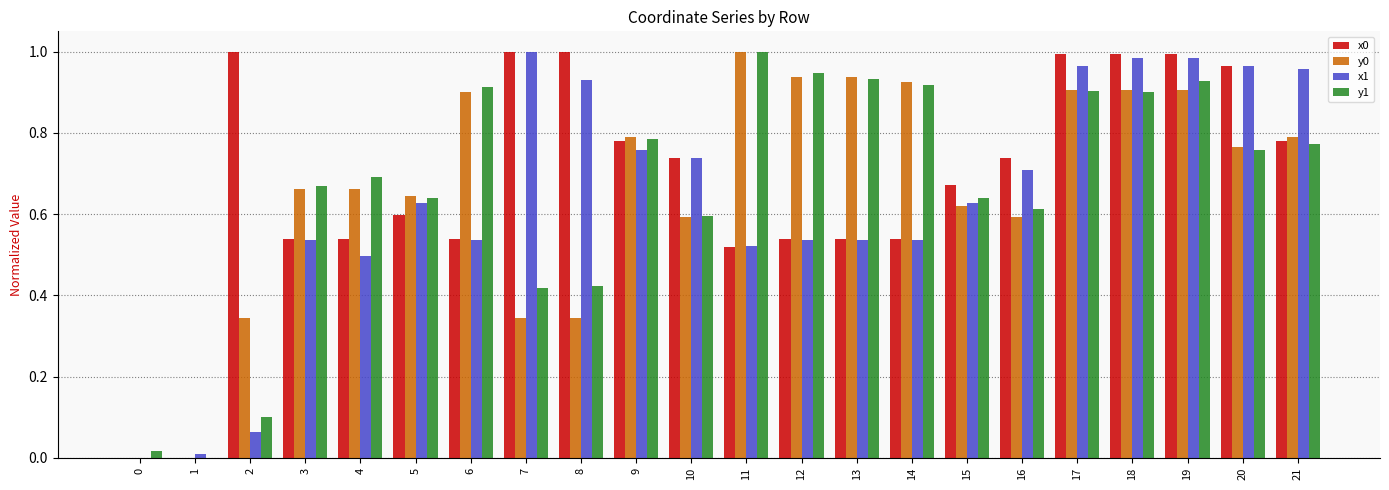

The x1 series shows 1.0 at 16. True or false?

False